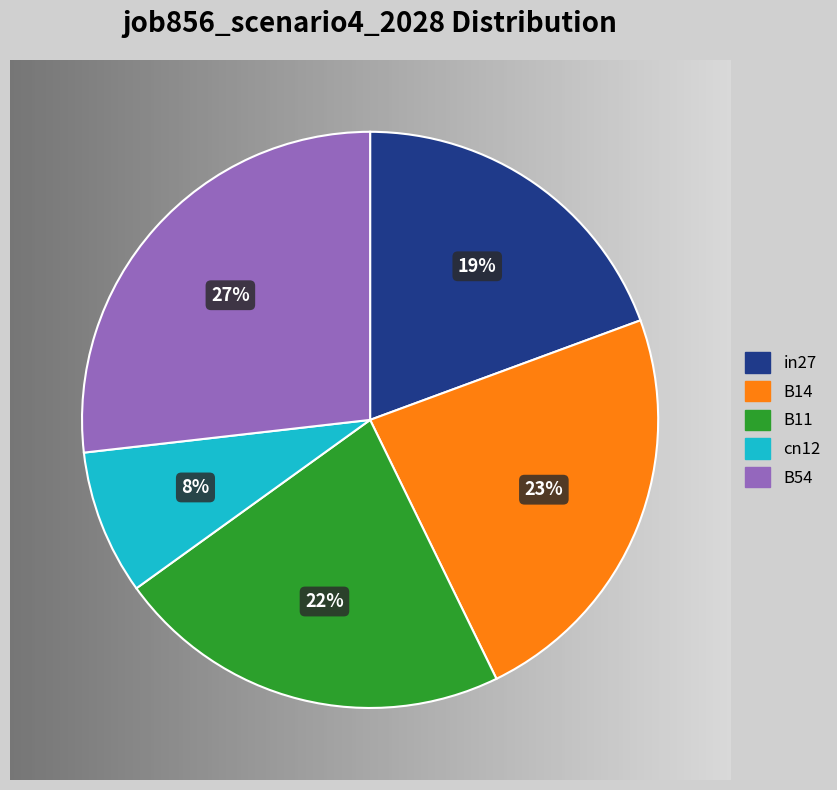

To the nearest percent, what is the average slice percentage?

20%